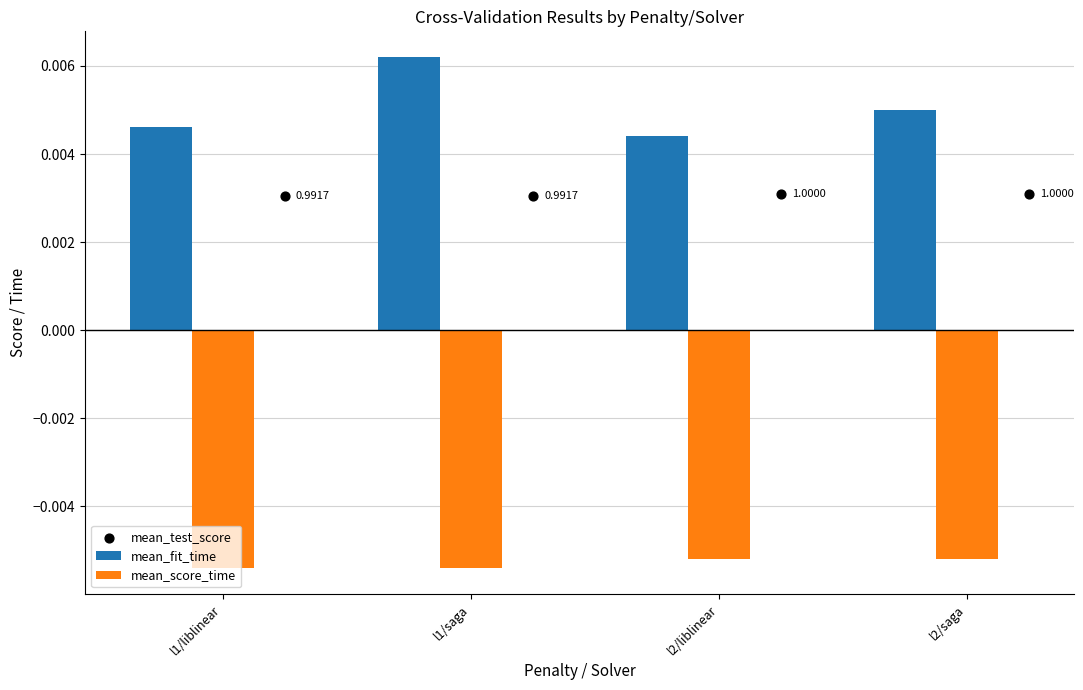

Which series has the largest Y range (max minus min)?

mean_fit_time